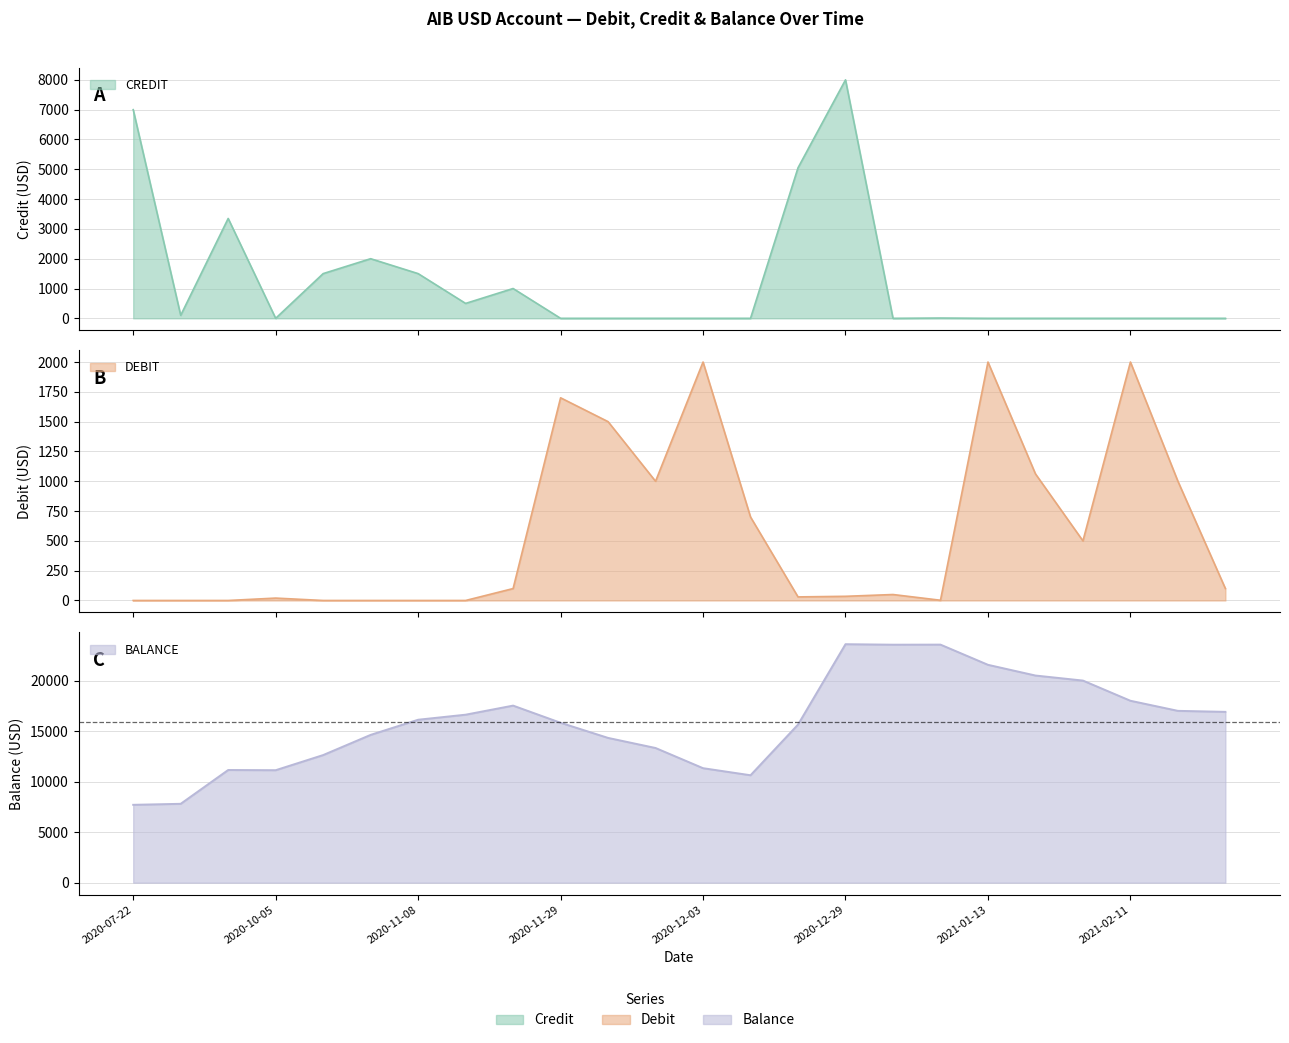

How many interior local peaks does the DEBIT series have?

6